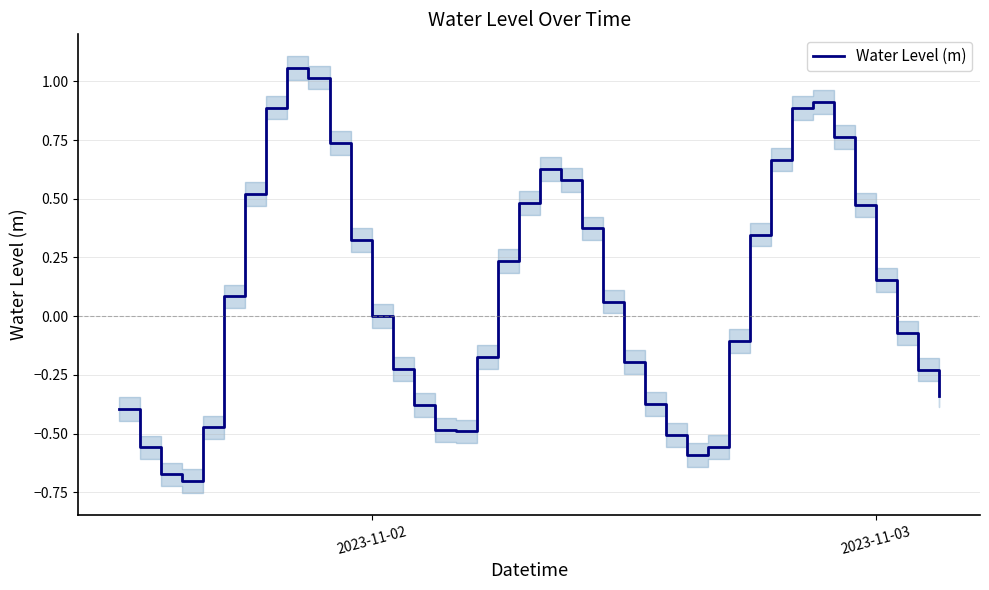

Reading left to right, extract all data points from this chart.

-0.4	-0.6	-0.7	-0.7	-0.5	0.1	0.5	0.9	1.1	1.0	0.7	0.3	-0.0	-0.2	-0.4	-0.5	-0.5	-0.2	0.2	0.5	0.6	0.6	0.4	0.1	-0.2	-0.4	-0.5	-0.6	-0.6	-0.1	0.3	0.7	0.9	0.9	0.8	0.5	0.2	-0.1	-0.2	-0.3